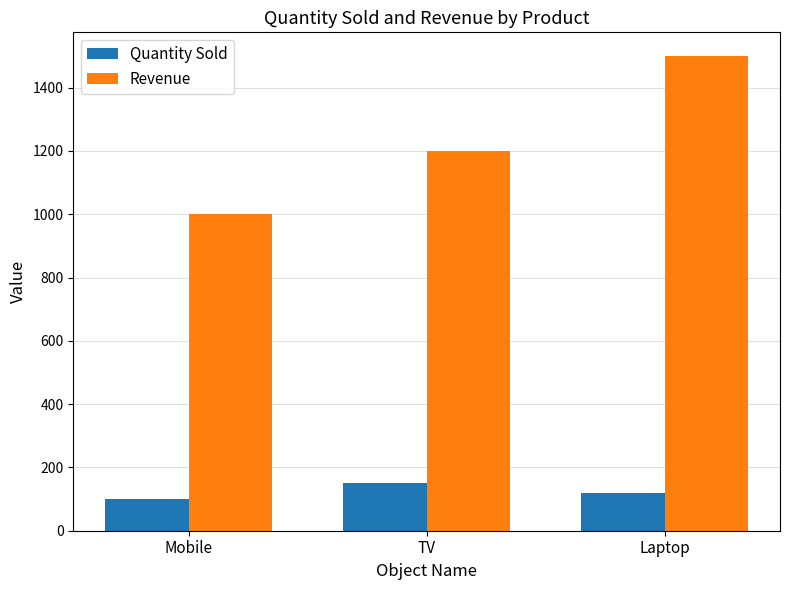

Which series changed the most between Mobile and Laptop?

Revenue